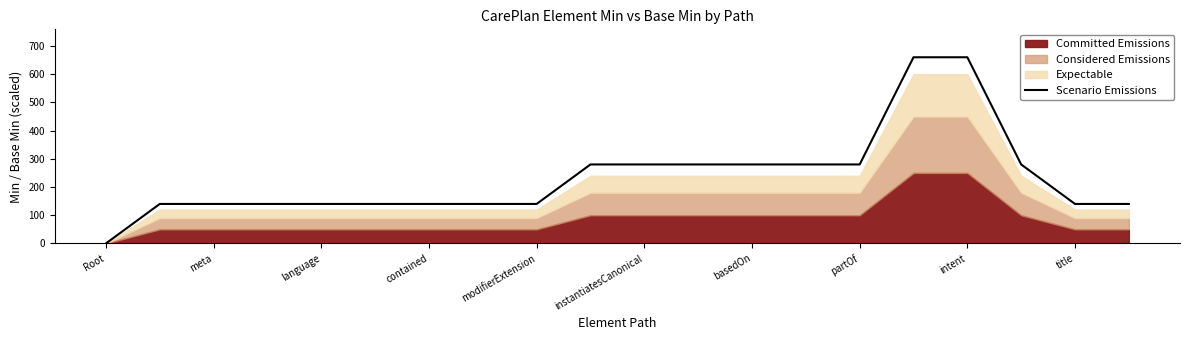

True or false: the data shows 145 at 13.

False